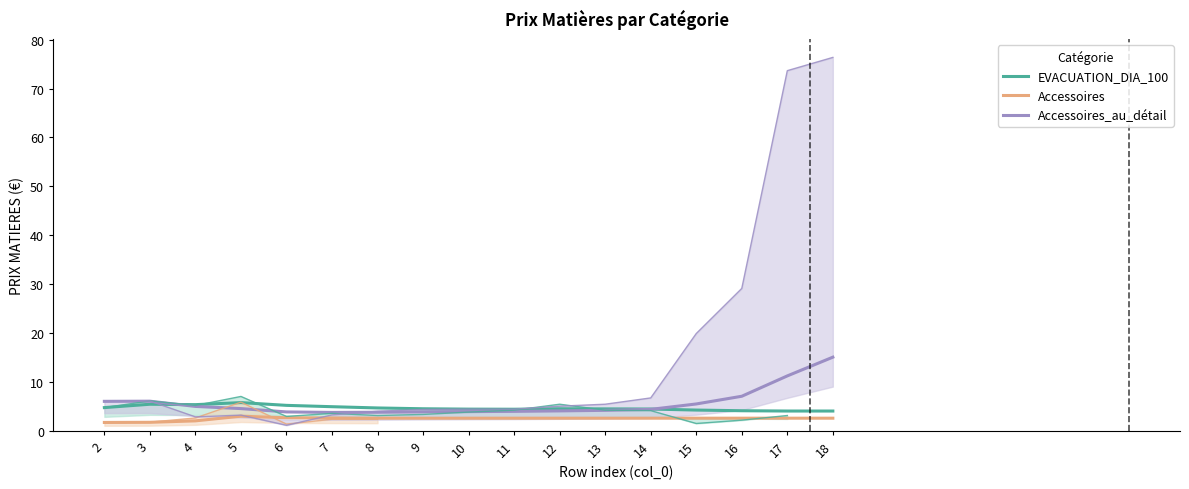

List the series in order of their peak value, lowest first.

Accessoires, EVACUATION_DIA_100, Accessoires_au_détail